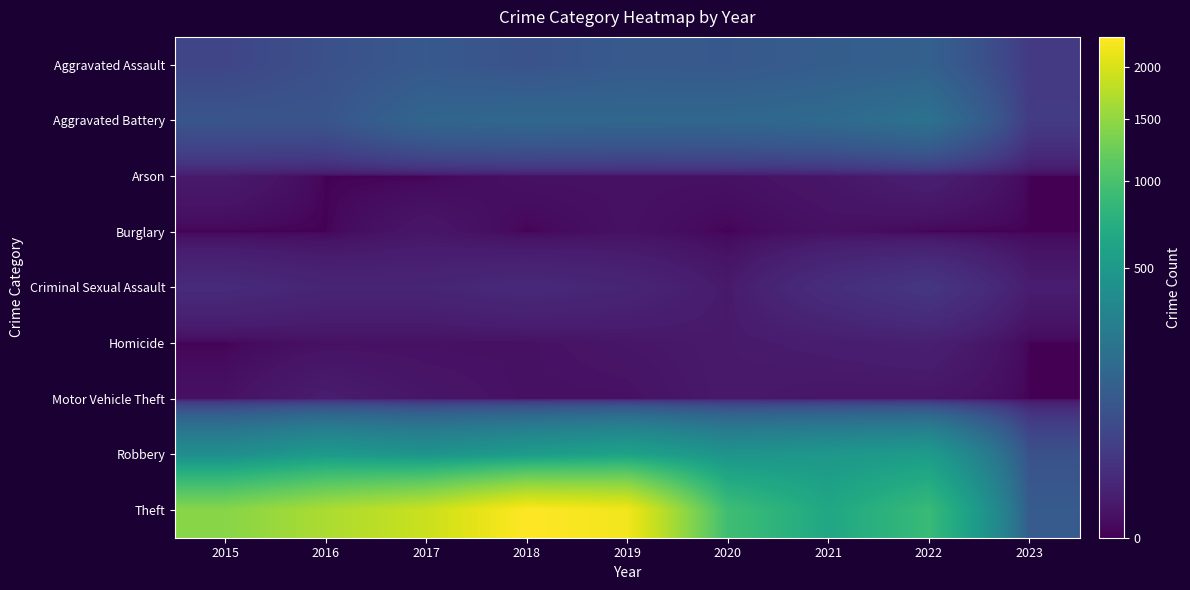

Which series has the largest total across all categories?

Theft